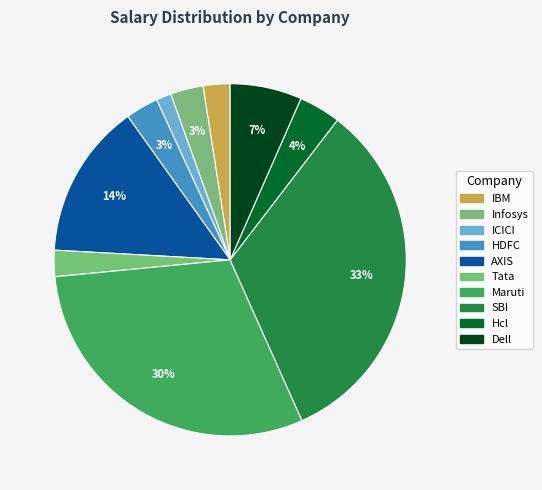

To the nearest percent, what portion does AXIS represent?

14%